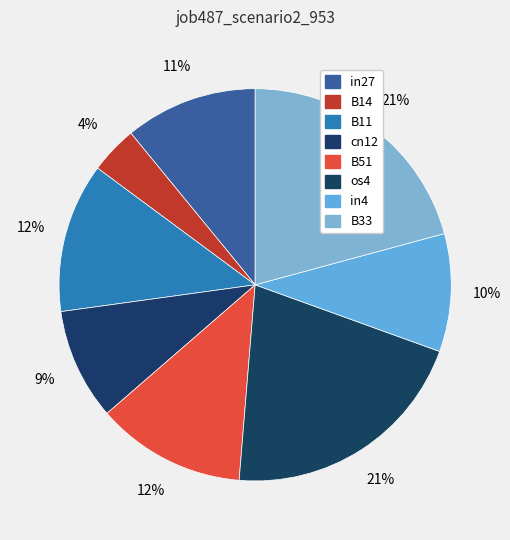

Which category has the smallest portion of the pie?

B14